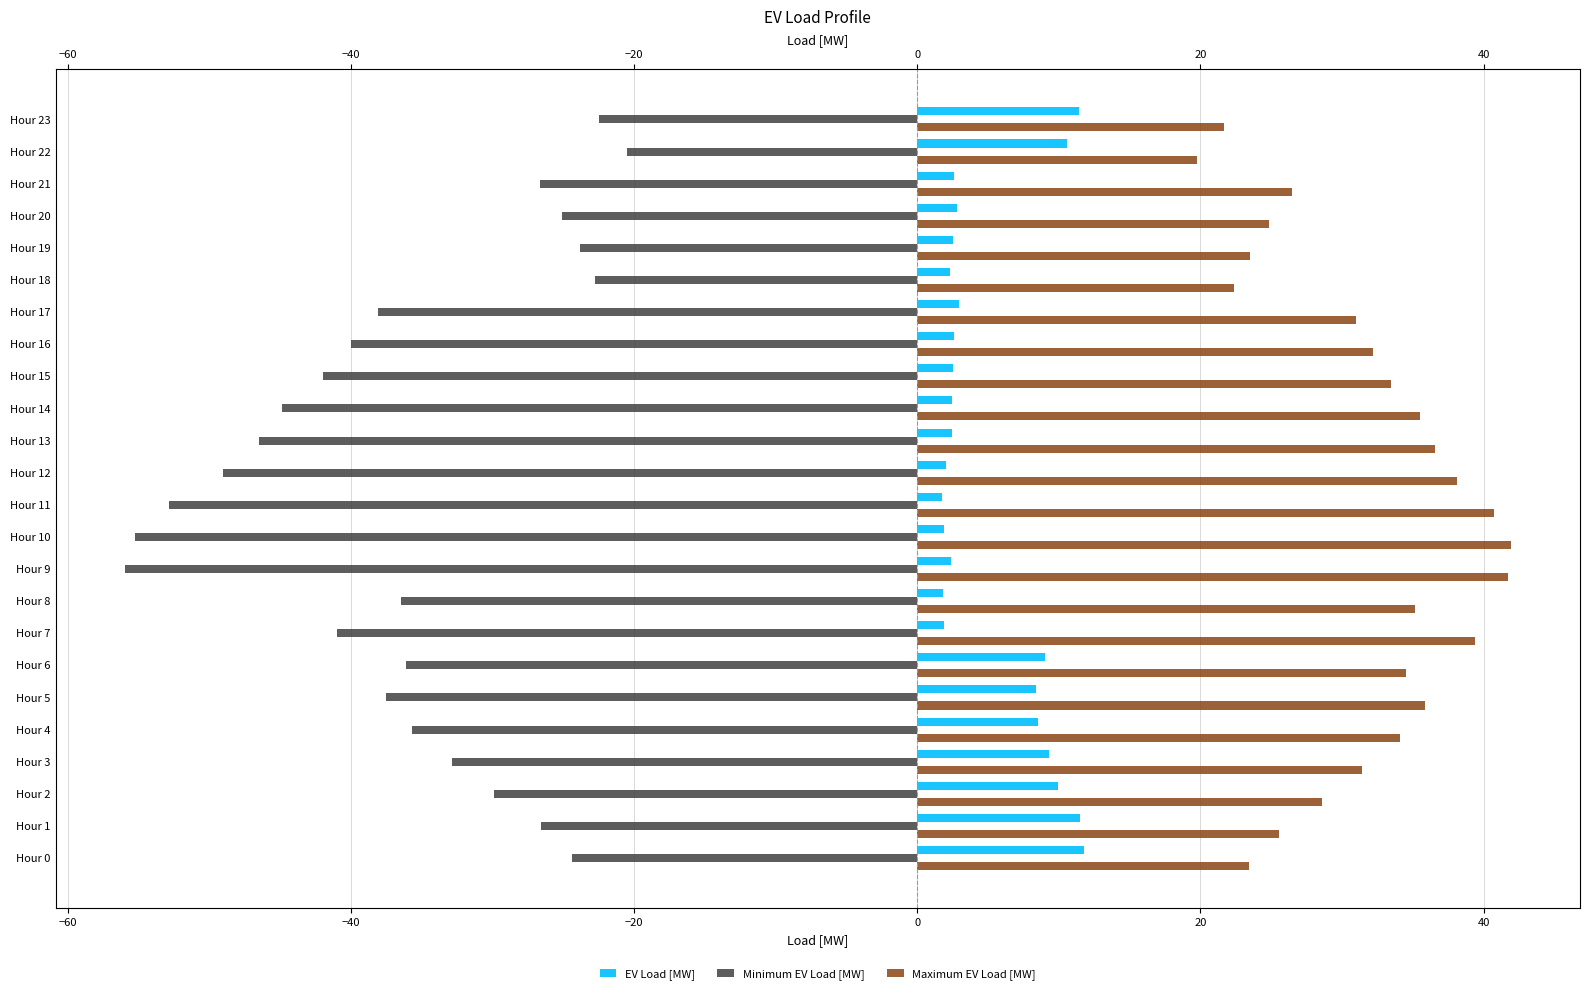

What is the value of the Minimum EV Load [MW] bar at the 4th from the left?

-32.9